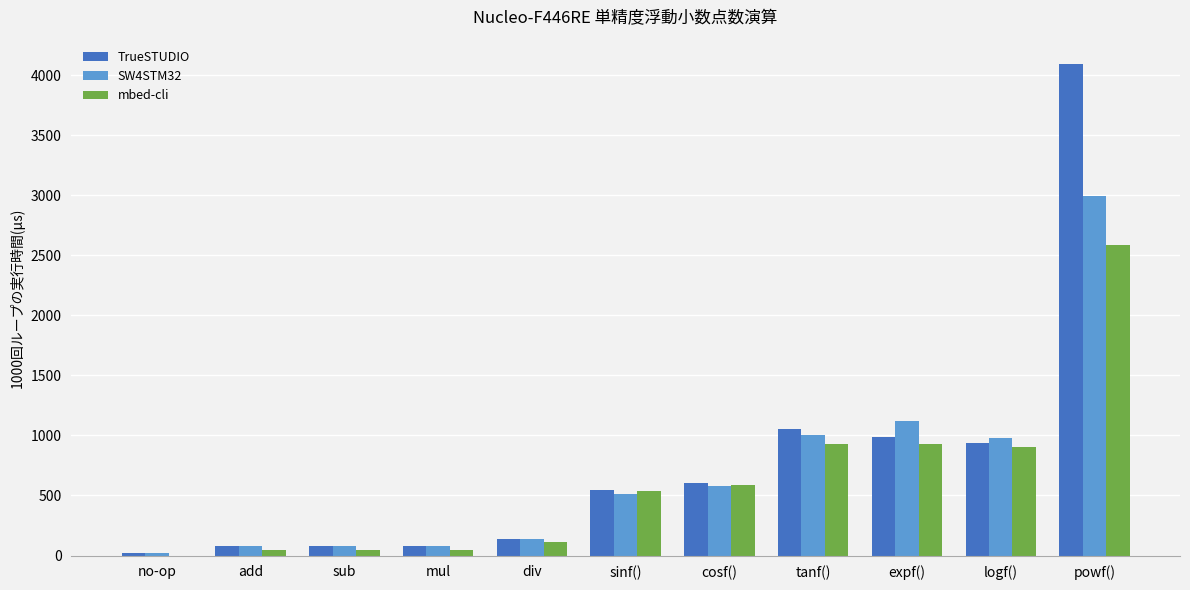

At which category is the sum across all series the highest?

powf()